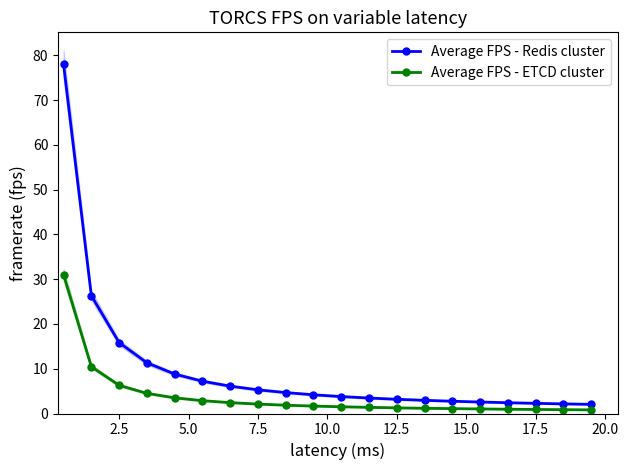

At how many categories does at least one series exceed 7?

6